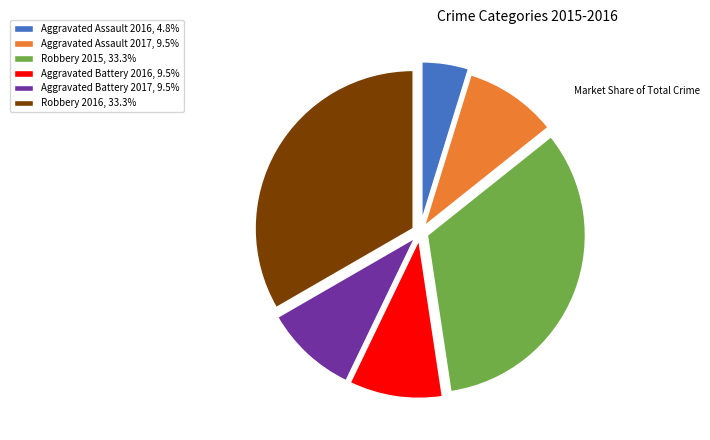

Count the number of slices in the pie.

6